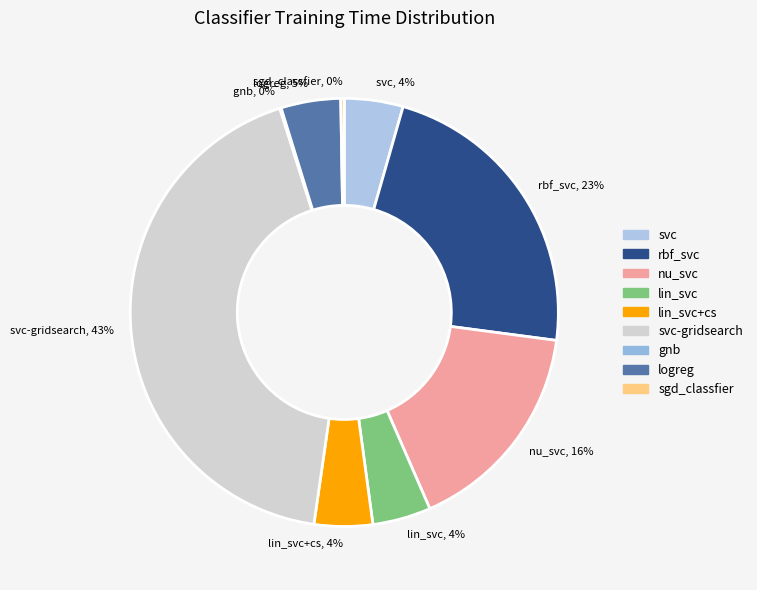

To the nearest percent, what portion does lin_svc, 4% represent?

4%